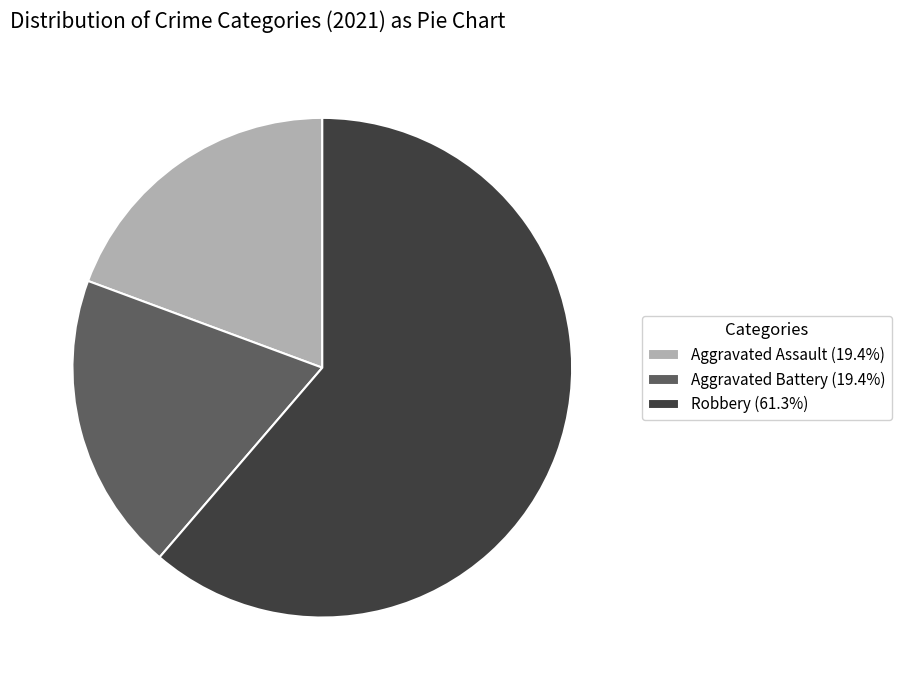

Count the number of slices in the pie.

3